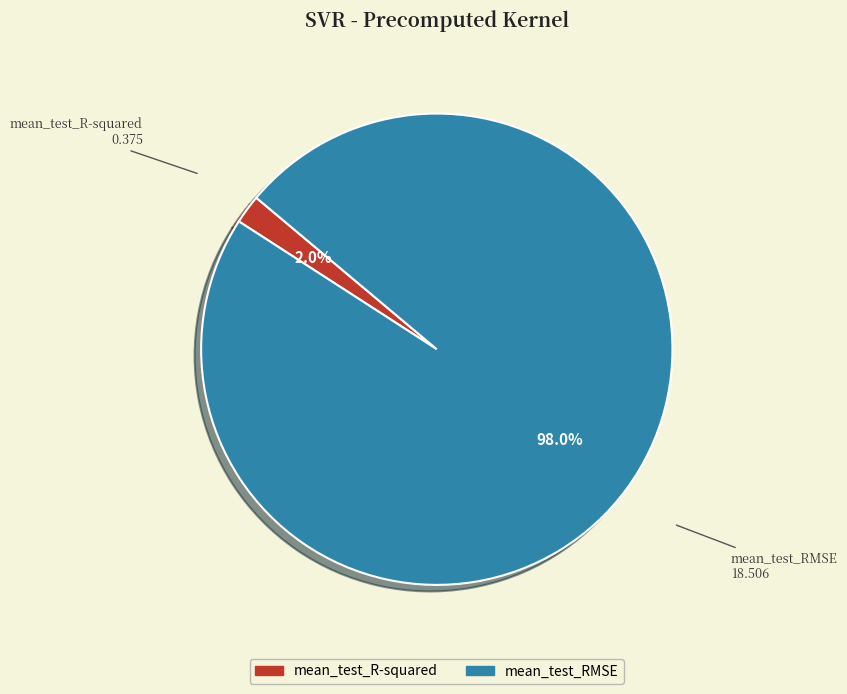

What is the largest slice in the pie chart?

mean_test_RMSE